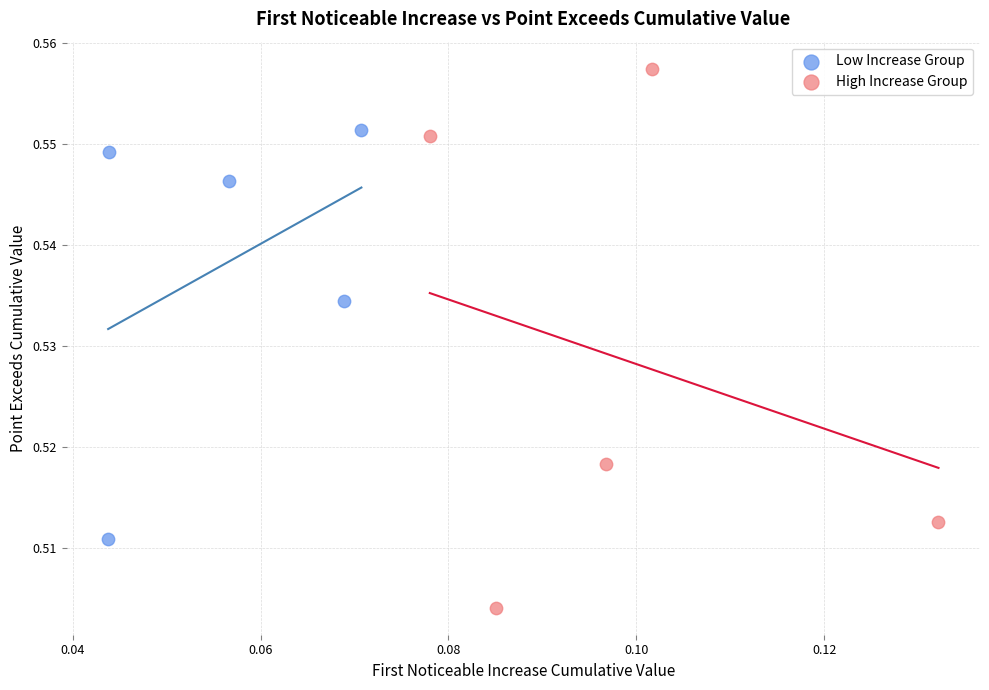

Which series contains the lowest Y value?

High Increase Group